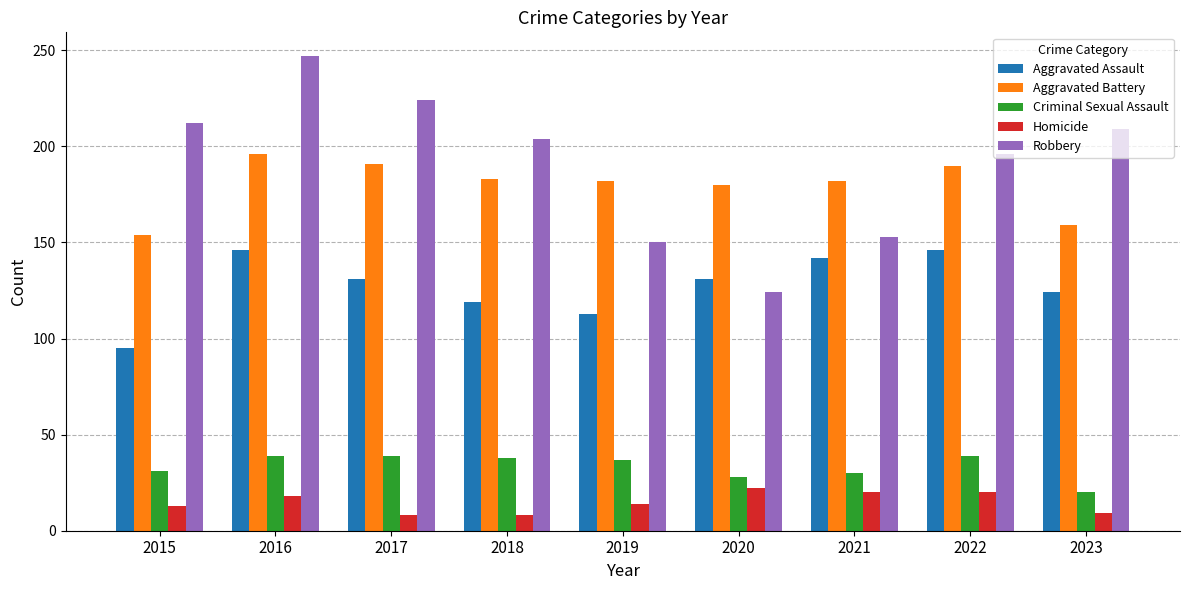

What is the value of the Criminal Sexual Assault bar at the 5th from the left?

37